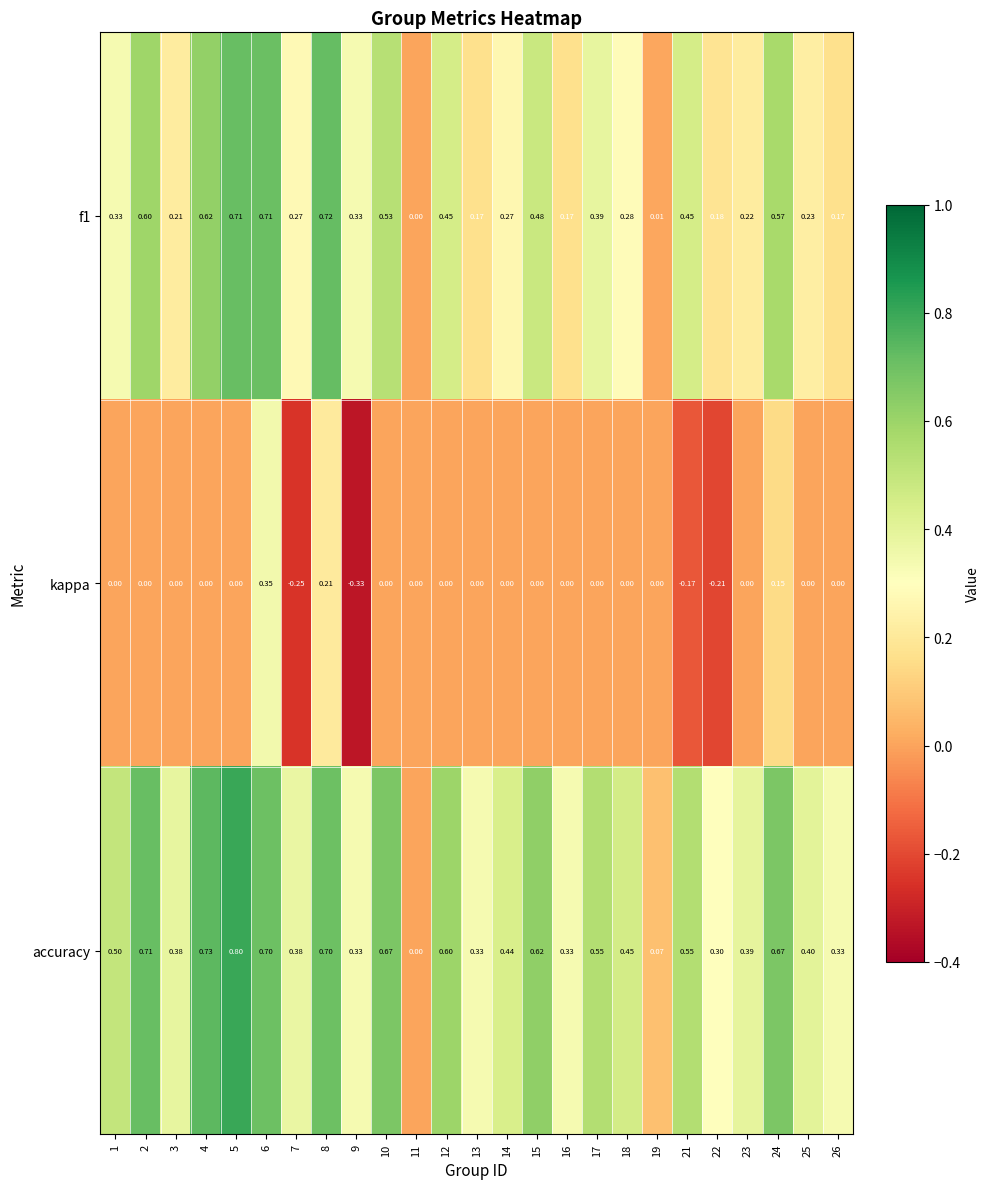

How many values in the f1 series exceed 0?

24